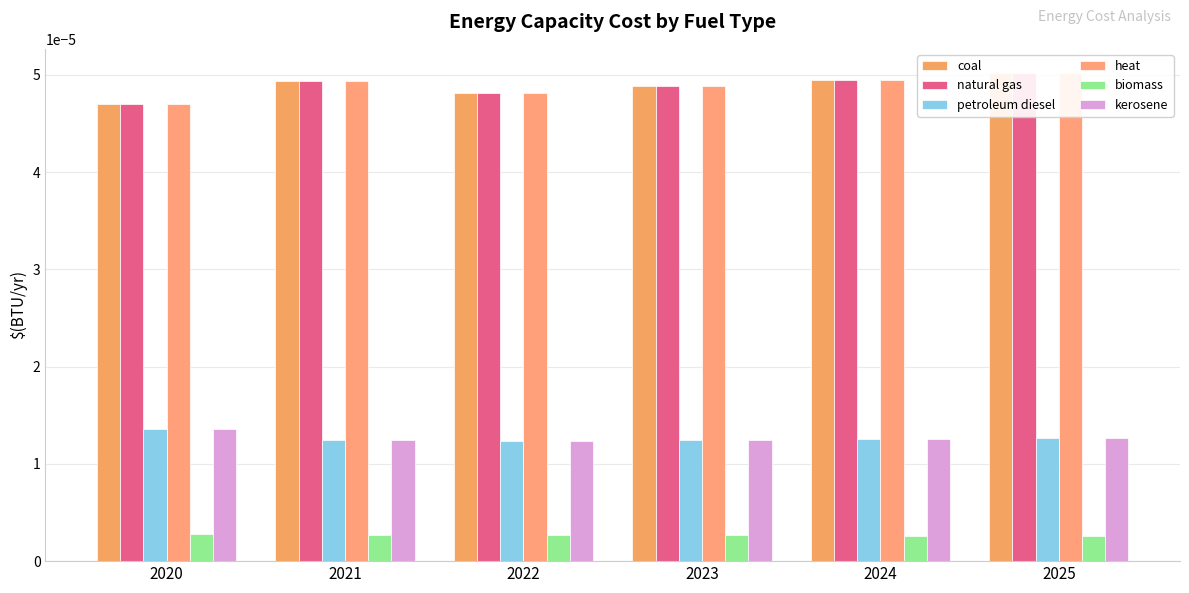

Is it true that coal equals 0.0 at 2023?

False